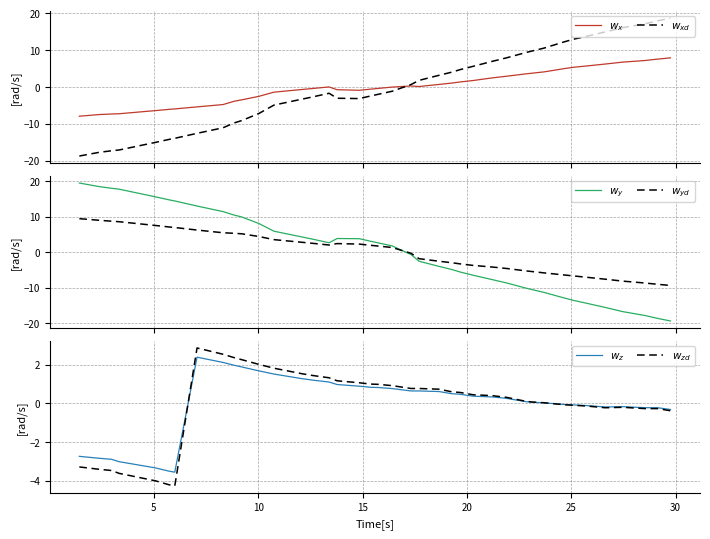

Which series ends up on top after the final intersection of $w_{yd}$ and $w_{zd}$?

$w_{zd}$